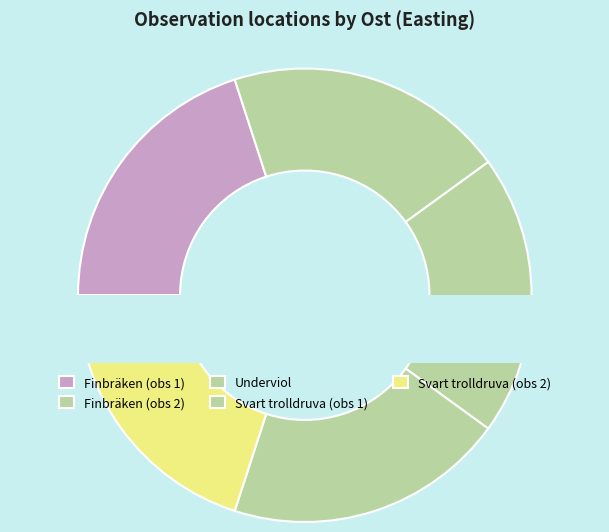

Is there any slice that represents more than half of the pie?

No